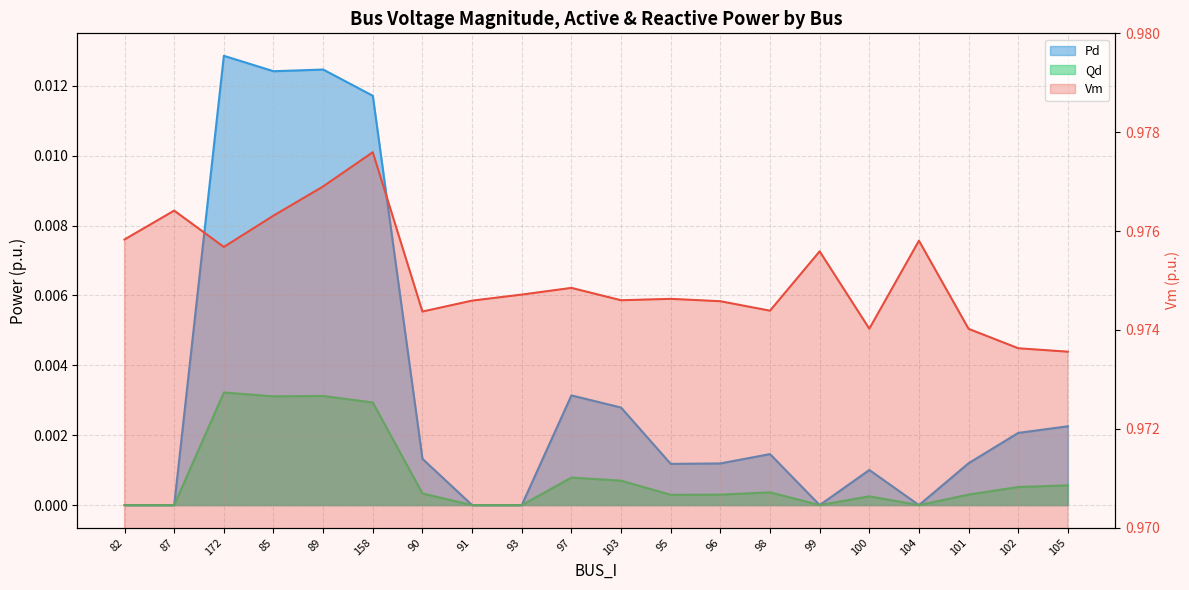

Which label corresponds to the smallest value in the chart?

105